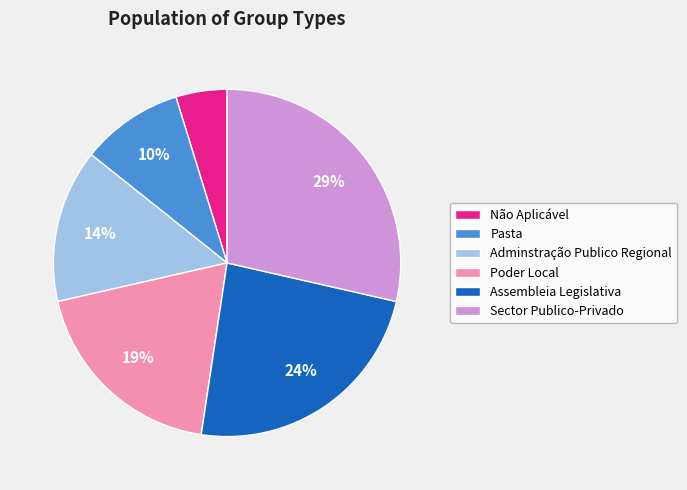

The Poder Local slice represents 5% of the pie. True or false?

False